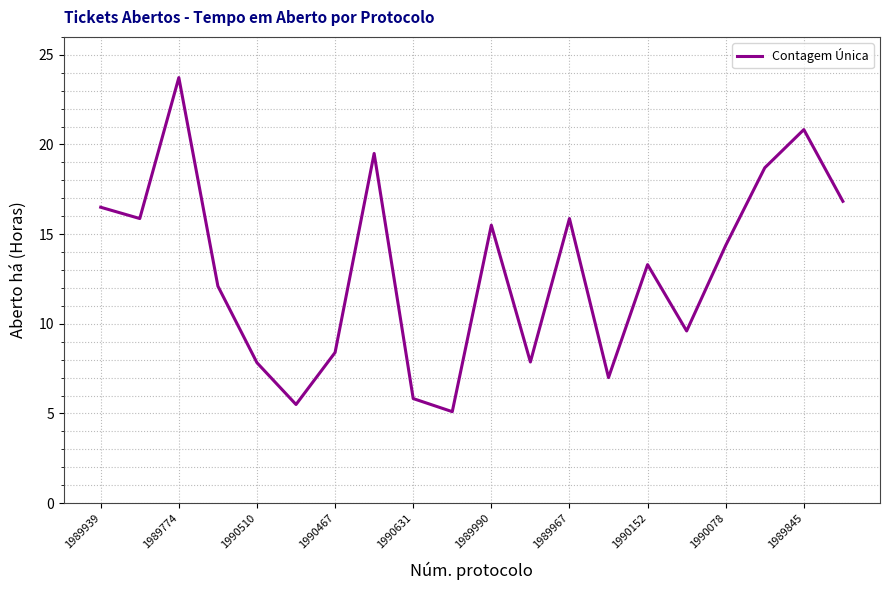

What is the maximum value shown in the chart?

23.7